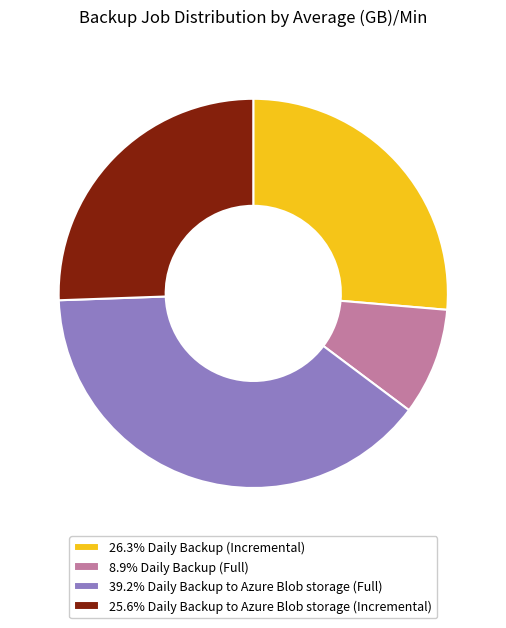

Is the sum of 26.3% Daily Backup (Incremental) and 25.6% Daily Backup to Azure Blob storage (Incremental) greater than half?

Yes